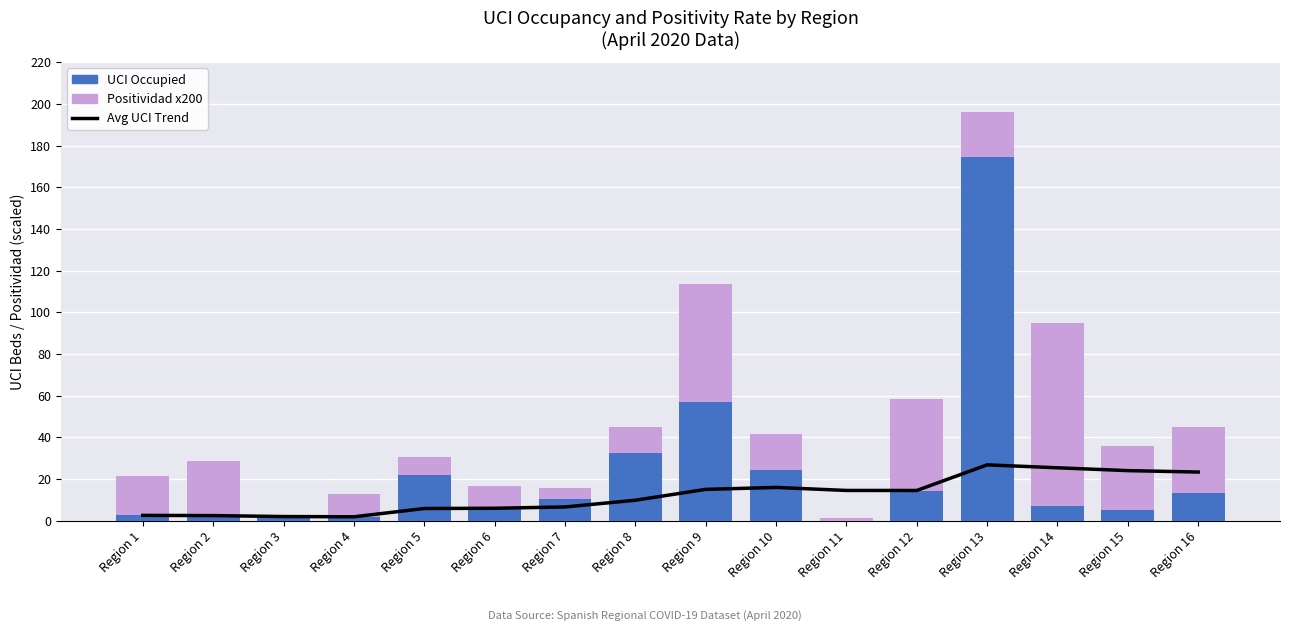

What value does the Positividad (scaled x200) series have at Region 8?

12.5